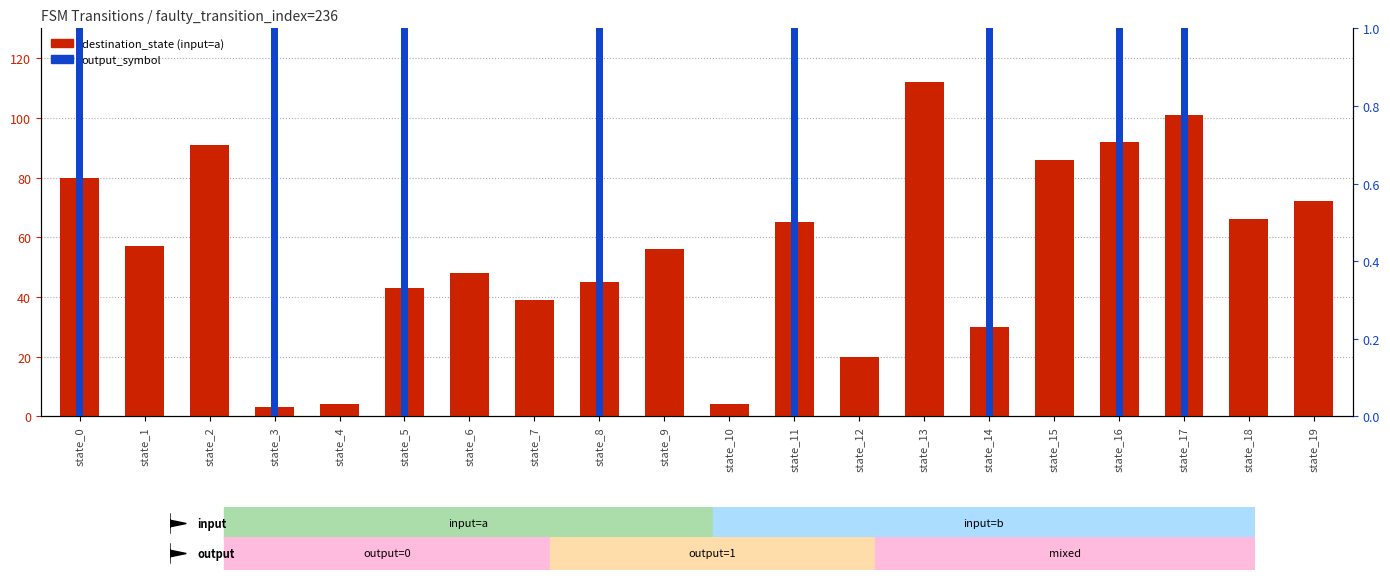

Rank the series by their maximum value, from lowest to highest.

output_symbol, destination_state (input=a)